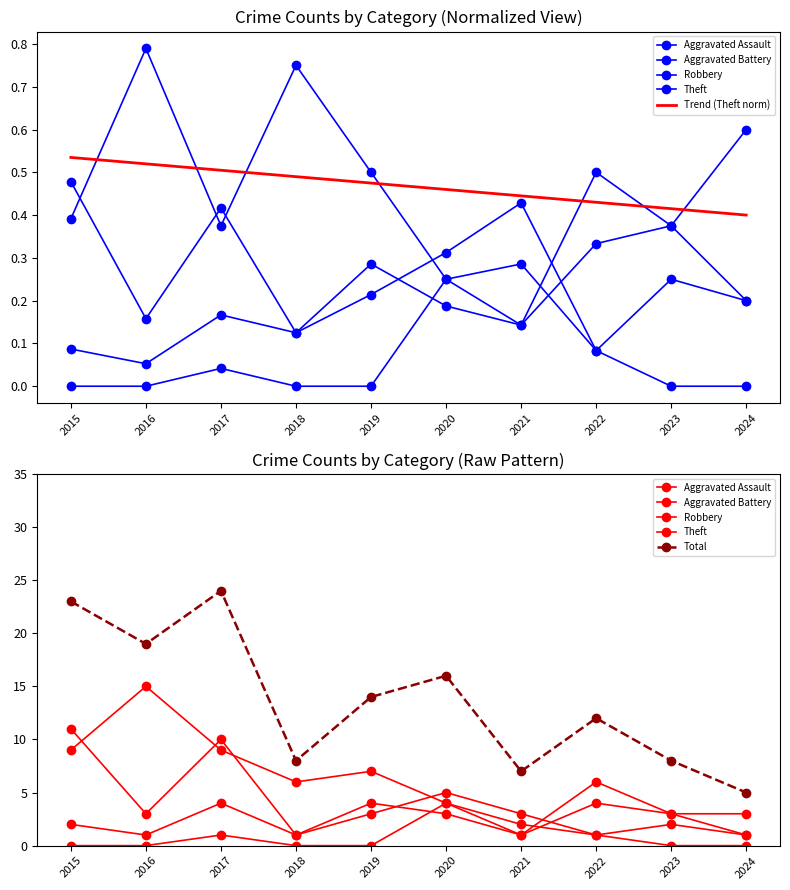

What is the difference between the highest and lowest values at 2023?

8.0